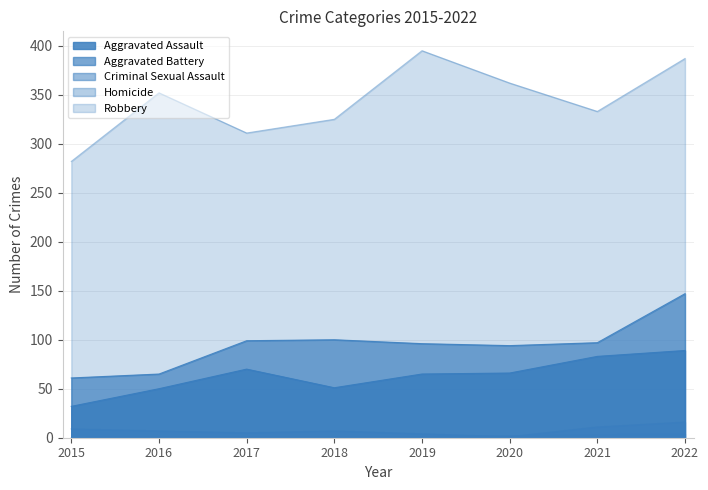

Which has a higher value, 2020 or 2018?

2020